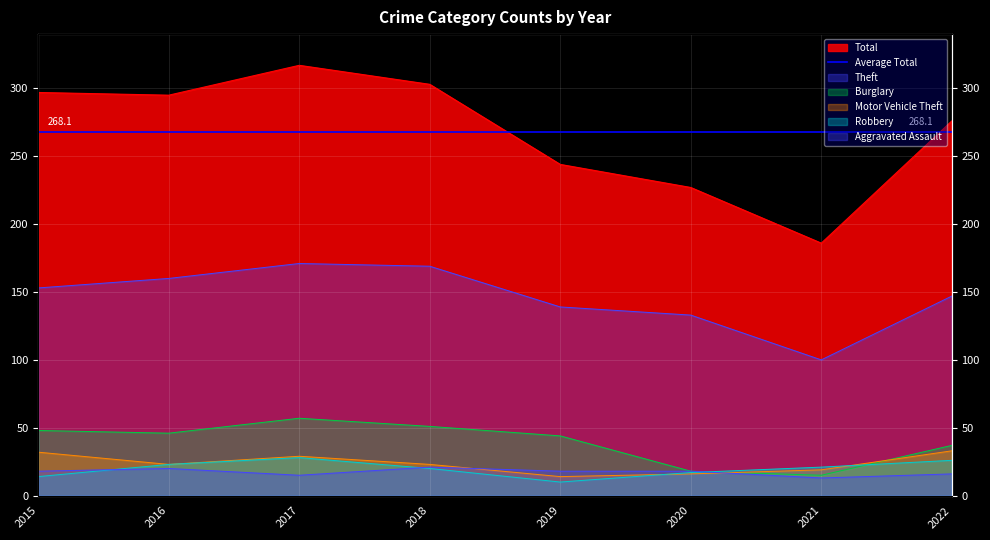

At which category does Motor Vehicle Theft reach its first local valley?

2016